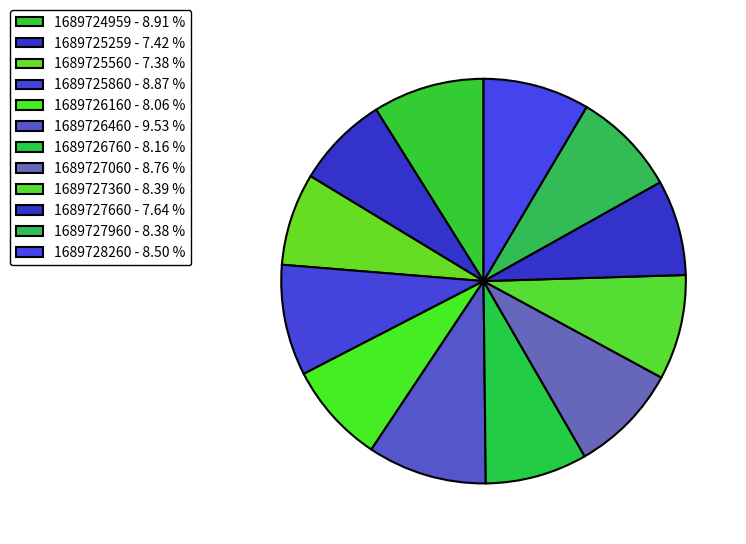

Rank the categories by value from highest to lowest.

1689726460, 1689724959, 1689725860, 1689727060, 1689728260, 1689727360, 1689727960, 1689726760, 1689726160, 1689727660, 1689725259, 1689725560